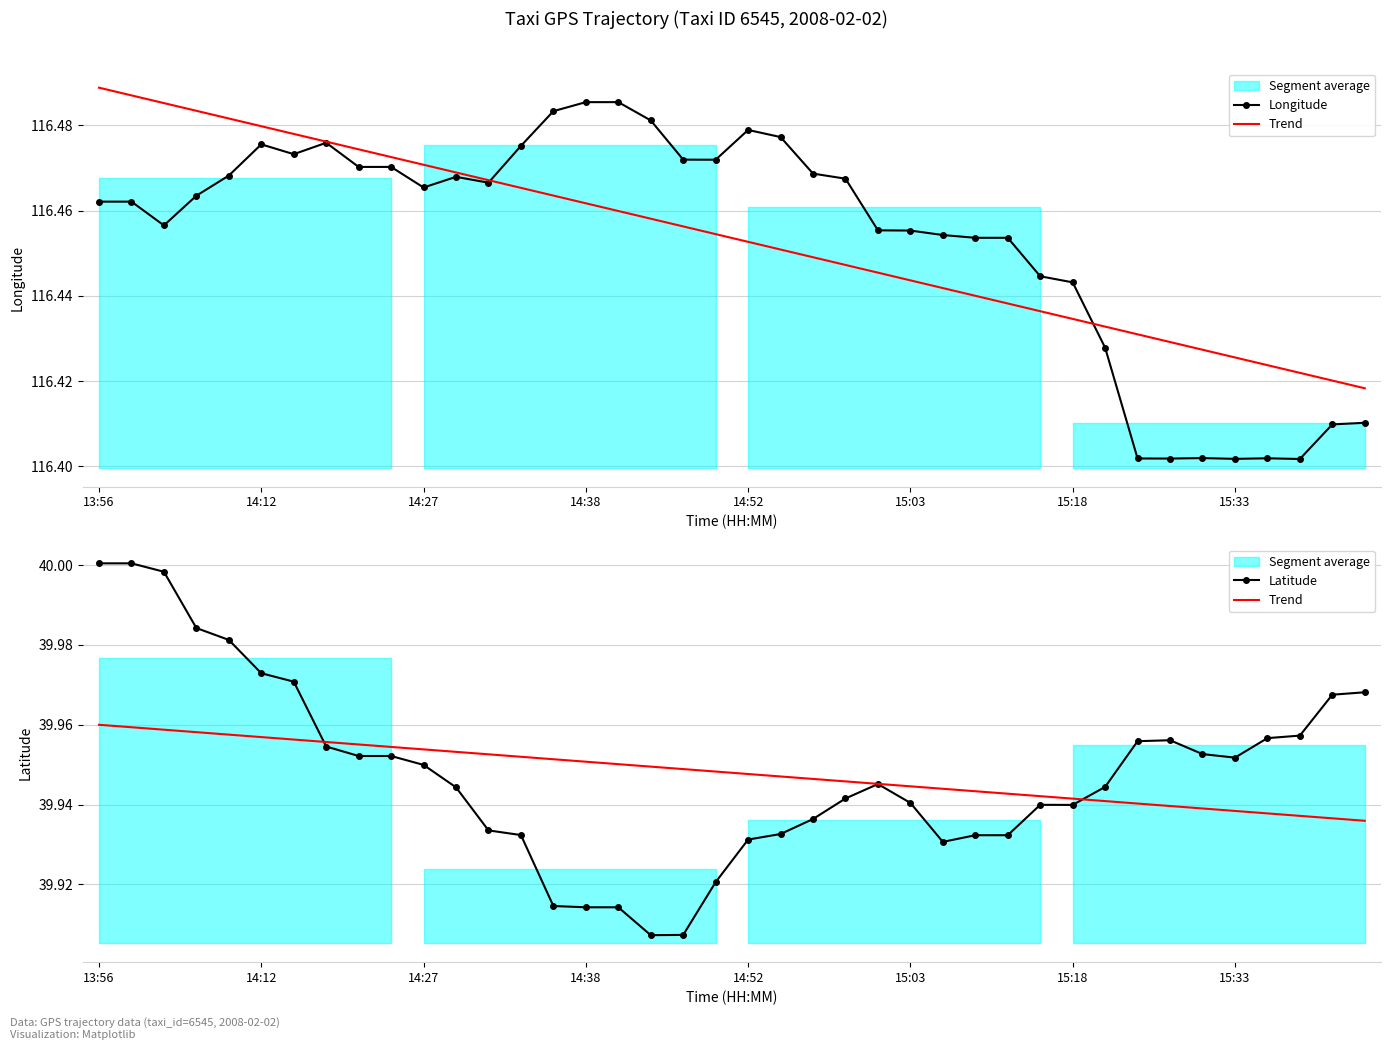

True or false: Longitude has a value of 207.0 at 9.

False